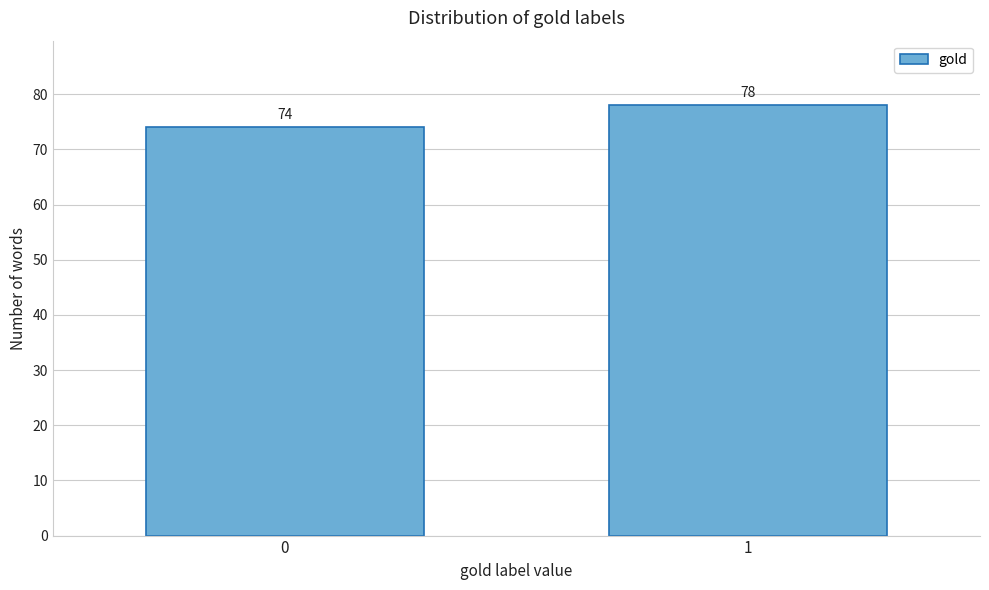

Reading left to right, list all the values displayed in this chart.

0=74	1=78